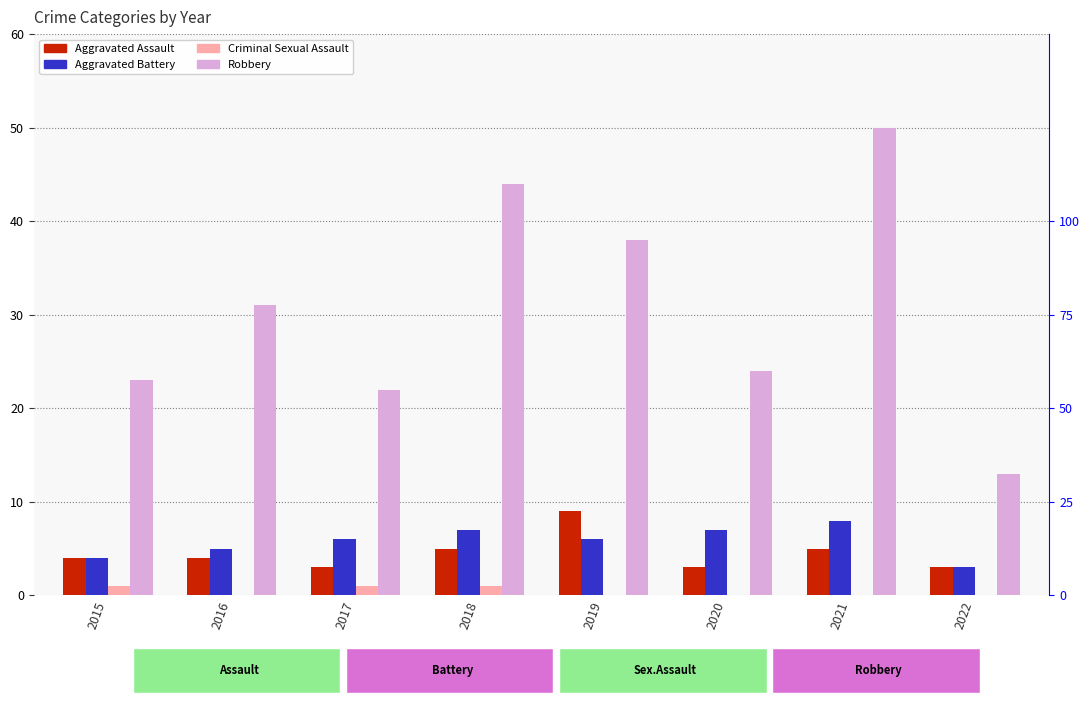

What value does the Aggravated Assault series have at 2019?

9